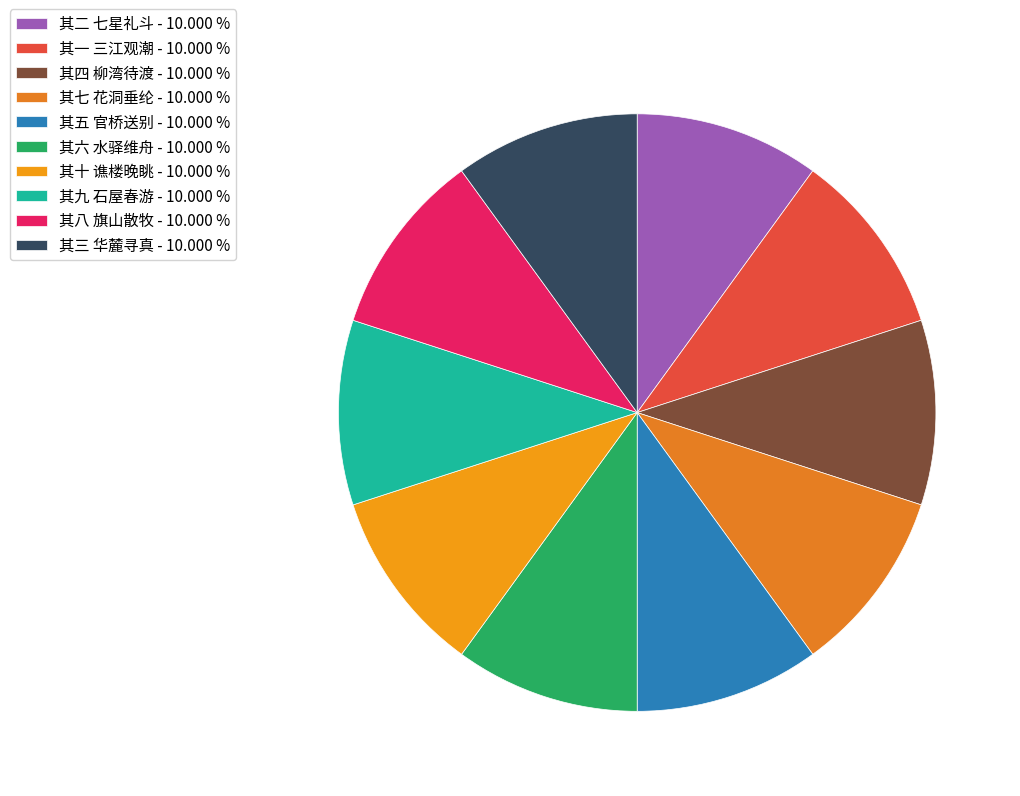

How many segments does this pie chart have?

10